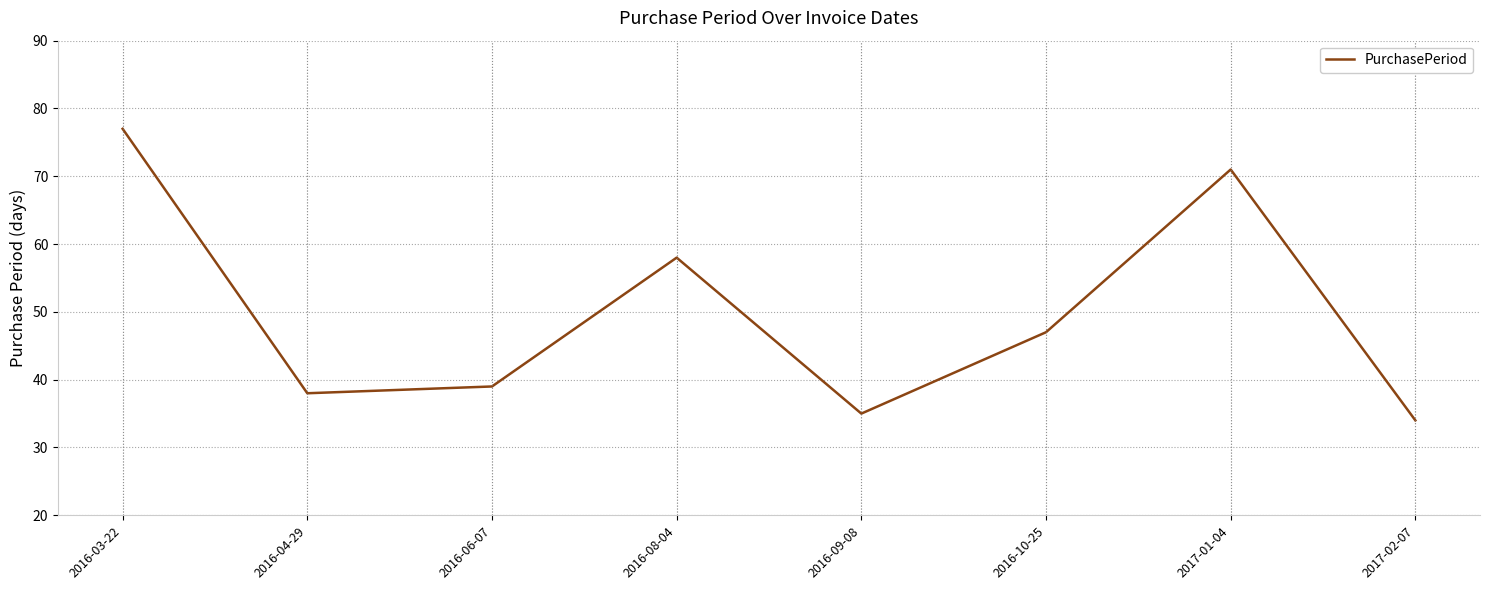

What is the maximum value shown in the chart?

77